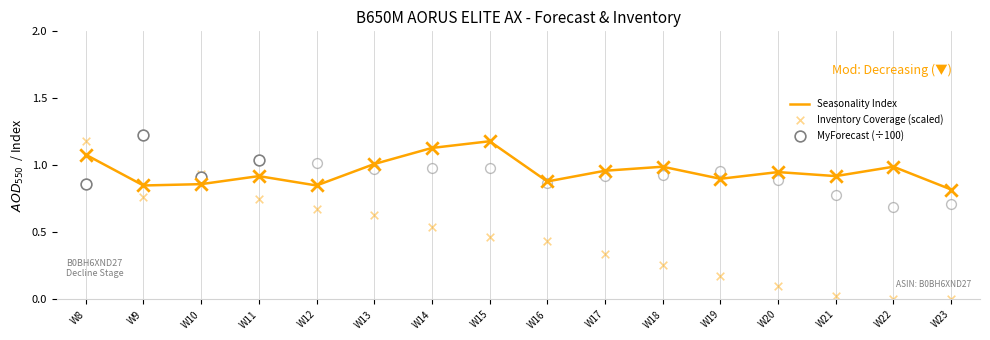

At which category is the sum across all series the highest?

W8